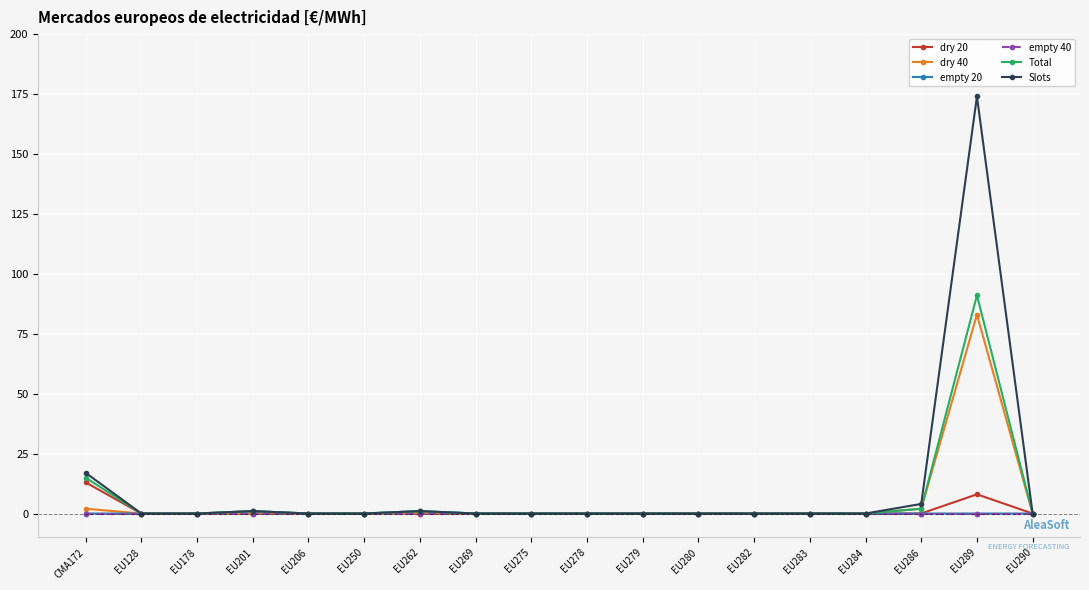

What is the difference between the second highest and second lowest values in the Slots series?

17